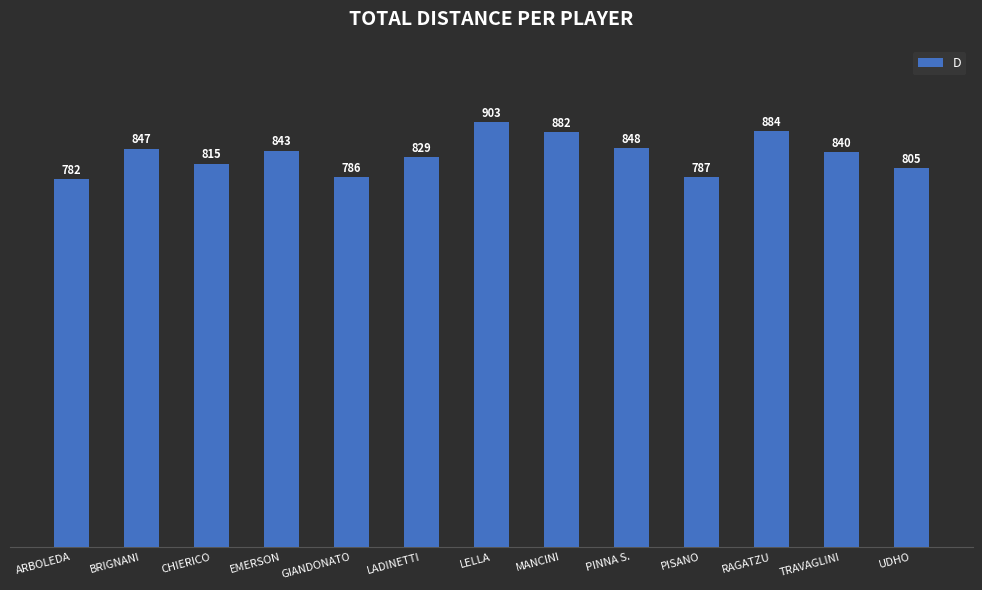

How many data points are less than 840?

6